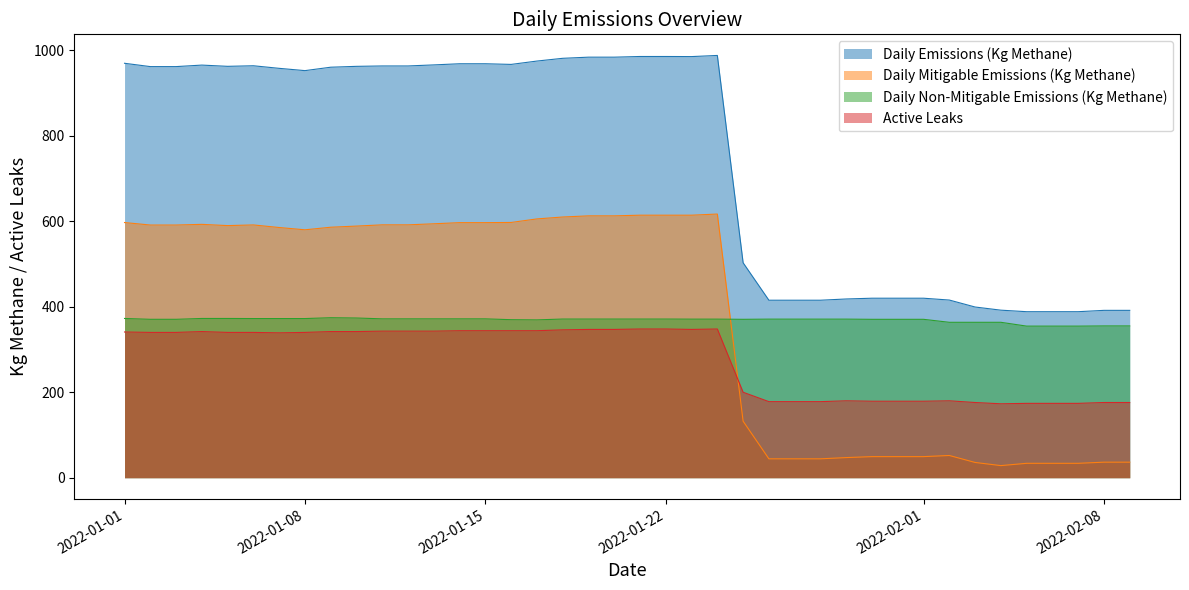

Which label corresponds to the smallest value in the chart?

2022-02-04